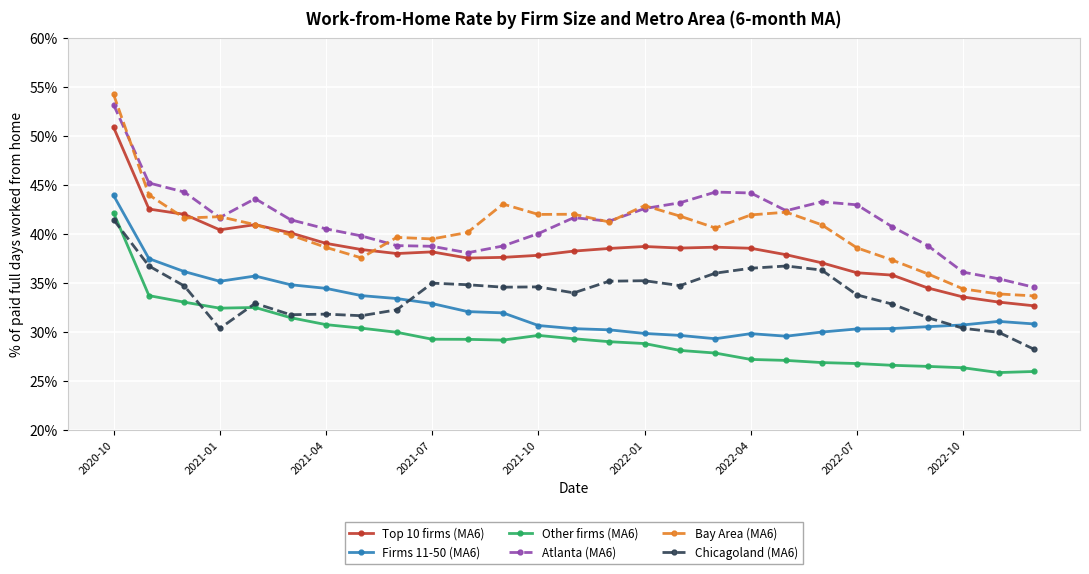

Which series has the largest range (max minus min)?

Bay Area (MA6)